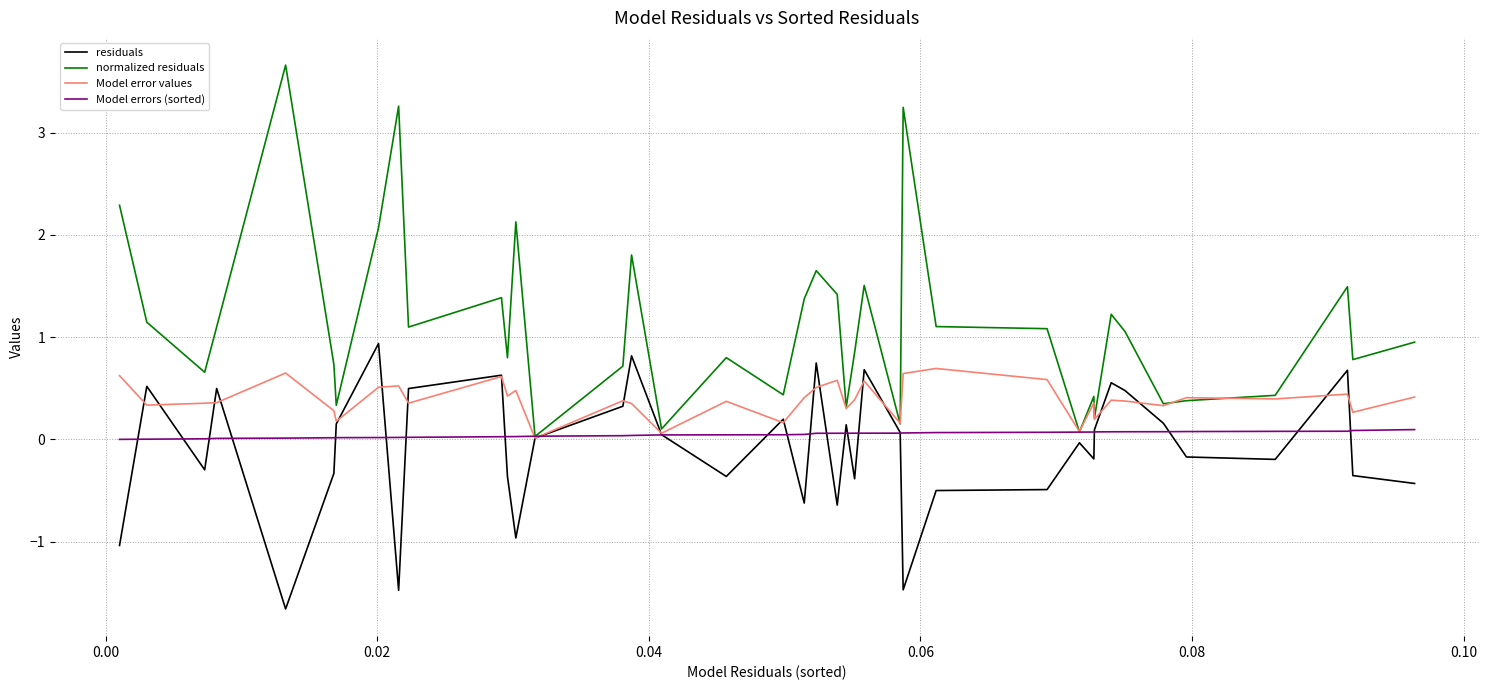

Rank the series by their maximum value, from lowest to highest.

Model errors (sorted), Model error values, residuals, normalized residuals